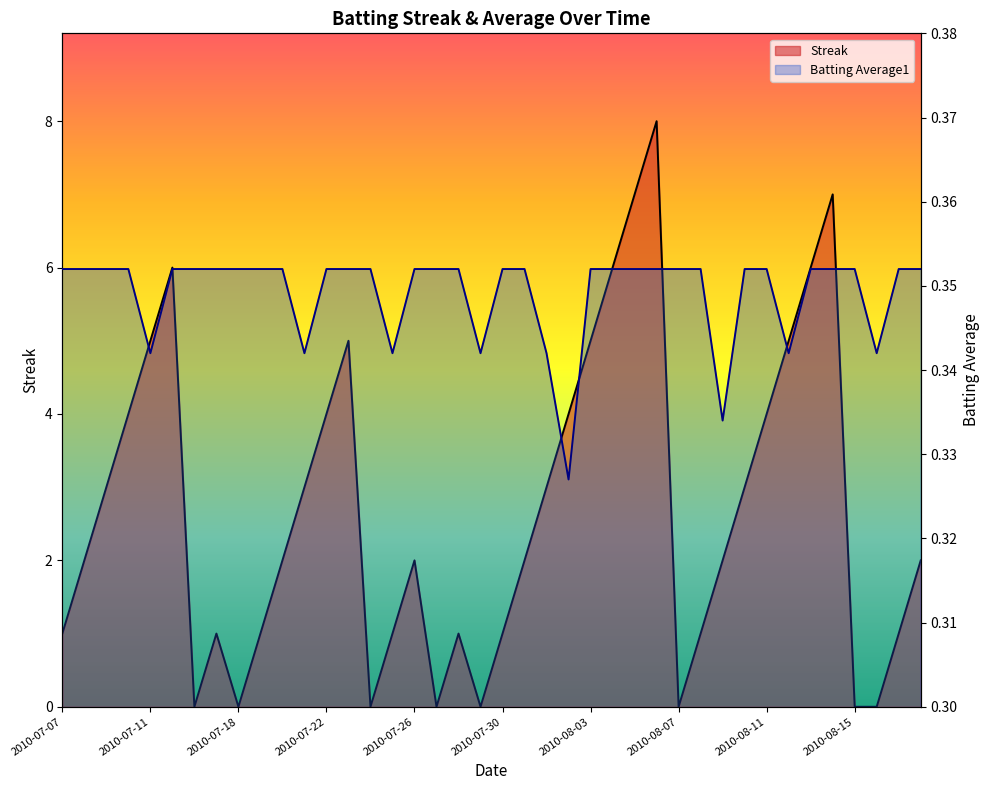

How many series are shown in this chart?

2